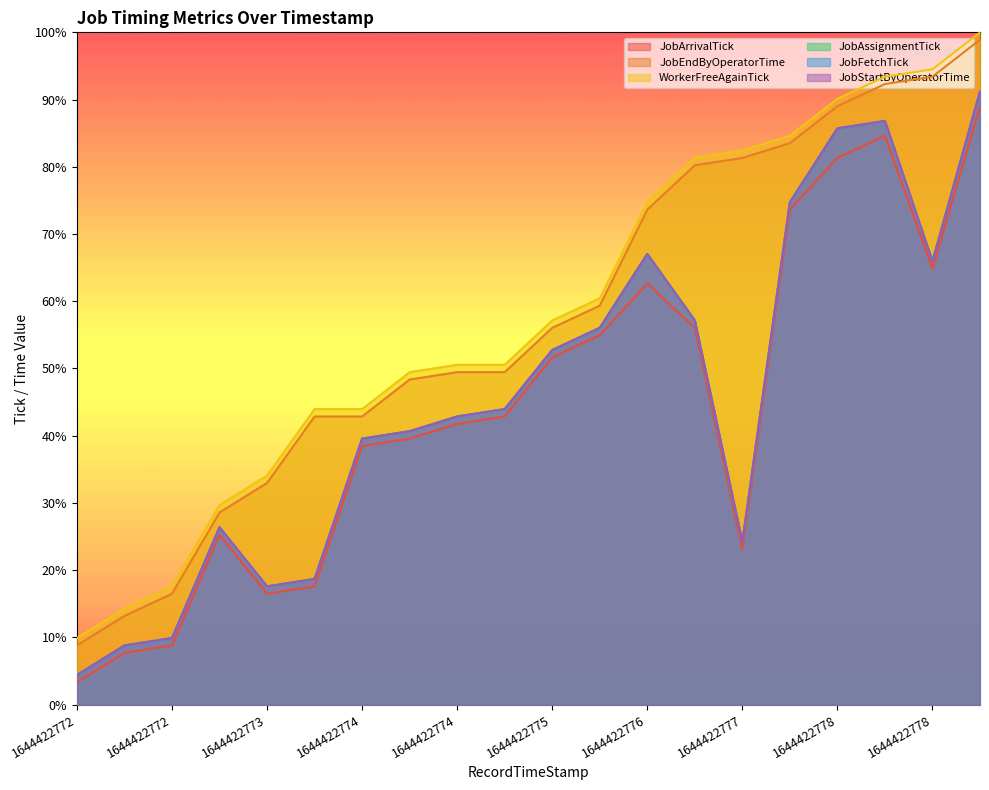

What is the difference between the maximum and minimum values in the JobArrivalTick series?

85.7